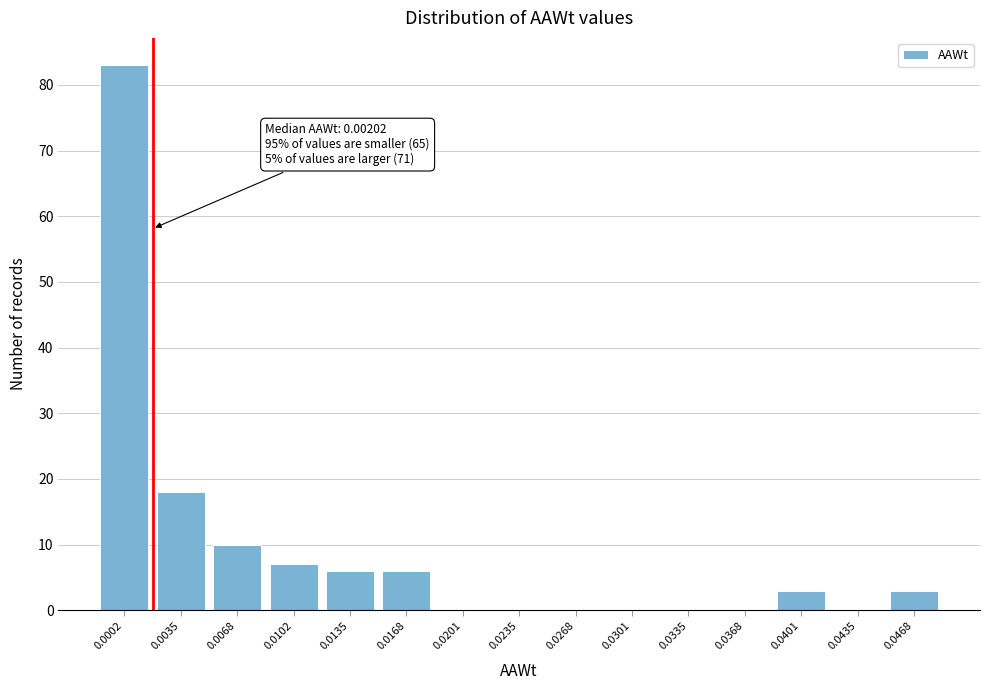

Reading right to left, what are all the values shown in this chart?

0.0468=3	0.0435=0	0.0401=3	0.0368=0	0.0335=0	0.0301=0	0.0268=0	0.0235=0	0.0201=0	0.0168=6	0.0135=6	0.0102=7	0.0068=10	0.0035=18	0.0002=83